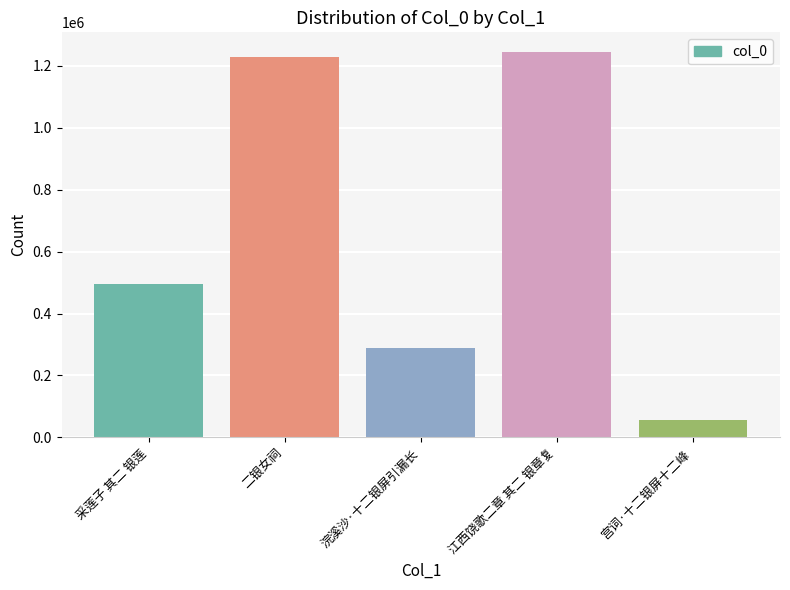

List the labels in order of value, largest first.

江西饶歌二章 其二 银章复, 二银女祠, 采莲子 其二 银莲, 浣溪沙·十二银屏引漏长, 宫词·十二银屏十二峰